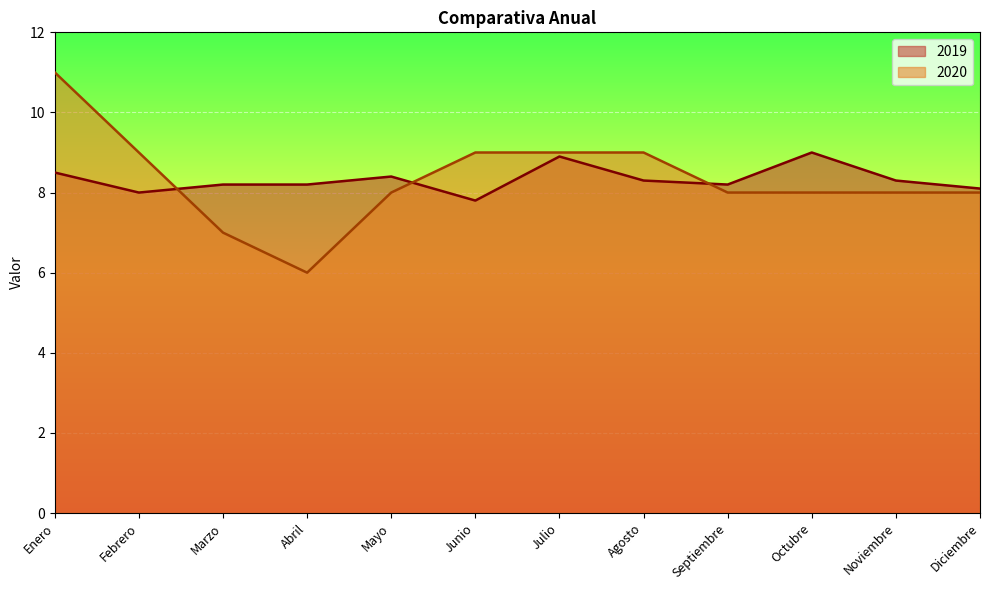

What is the sum of the 2020 values at Enero and Febrero?

20.0